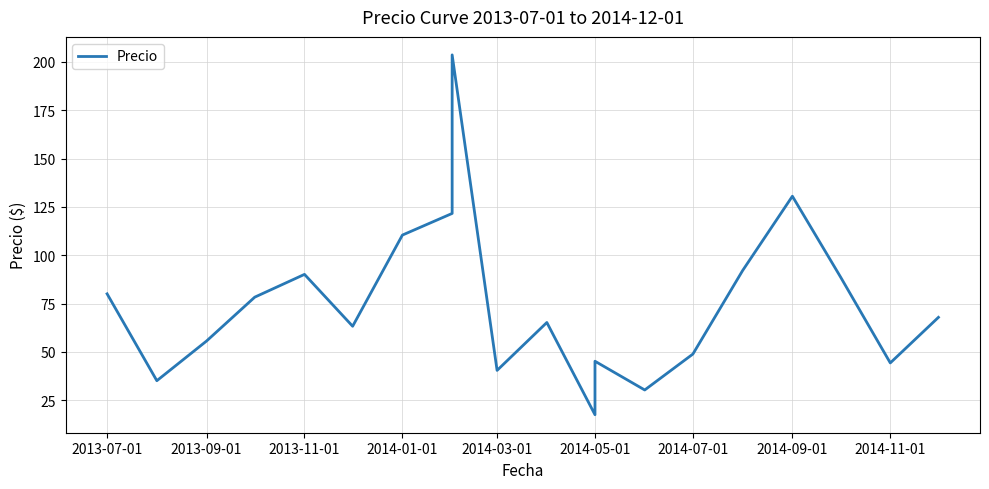

How many lines are shown in the chart?

1